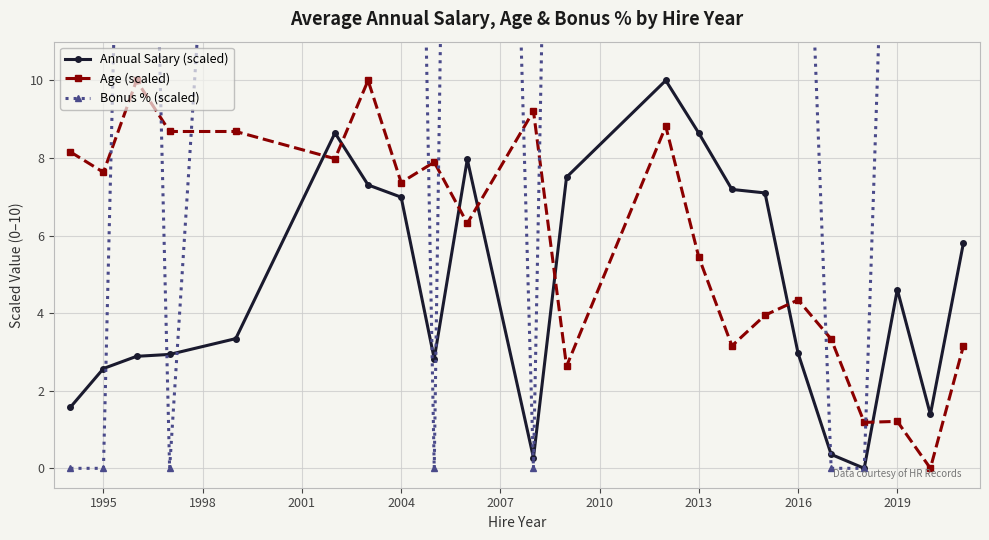

True or false: Age (scaled) has more than 0 interior local peaks.

True